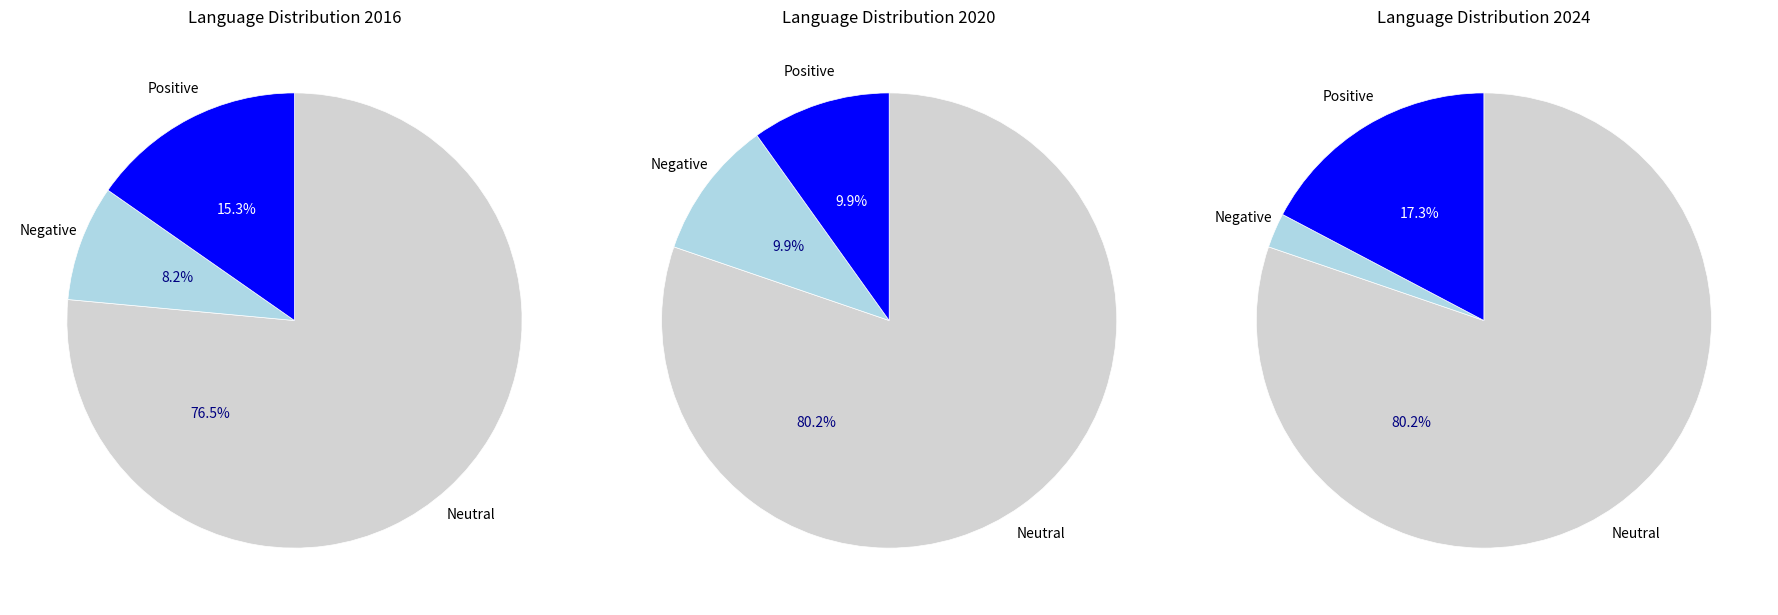

The English slice represents 40% of the pie. True or false?

False